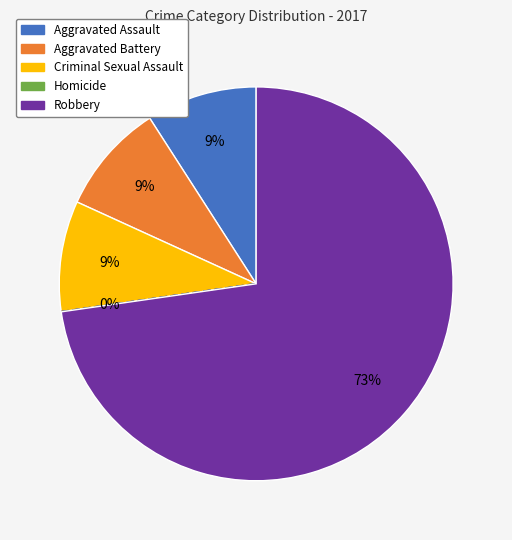

Is the sum of Robbery and Criminal Sexual Assault greater than half?

Yes